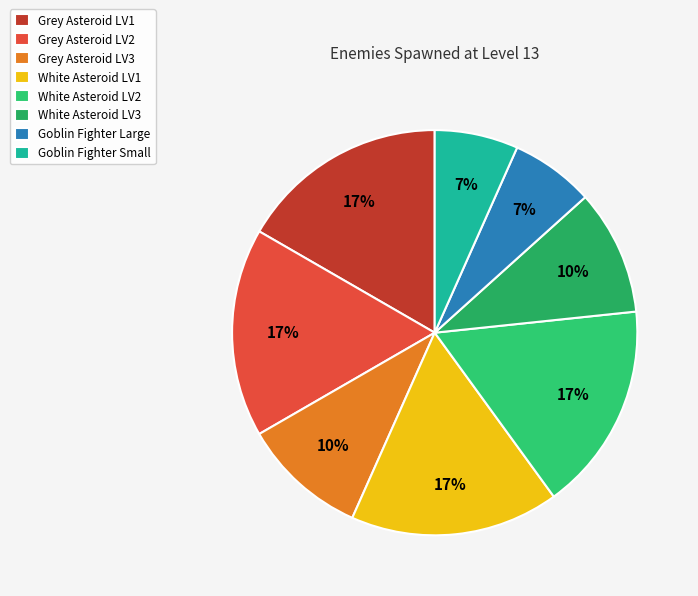

How much of the chart is everything except Goblin Fighter Large?

93.3%